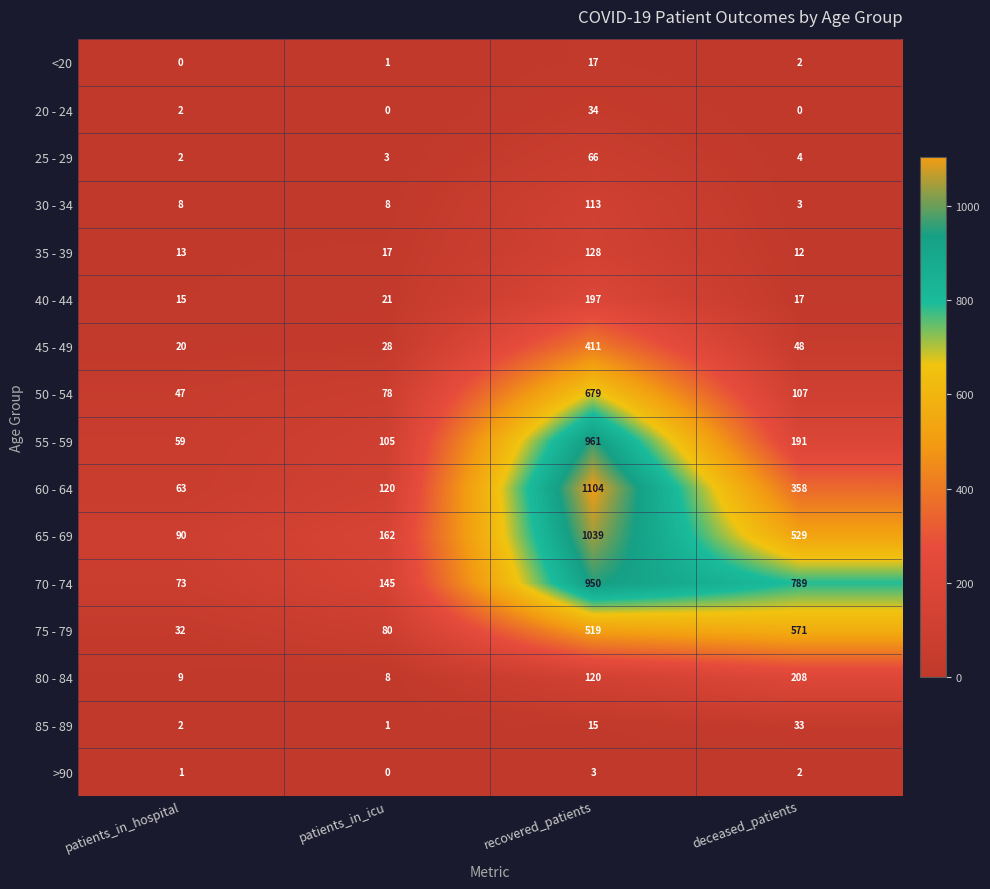

Where does the 55 - 59 series first go above 191?

recovered_patients